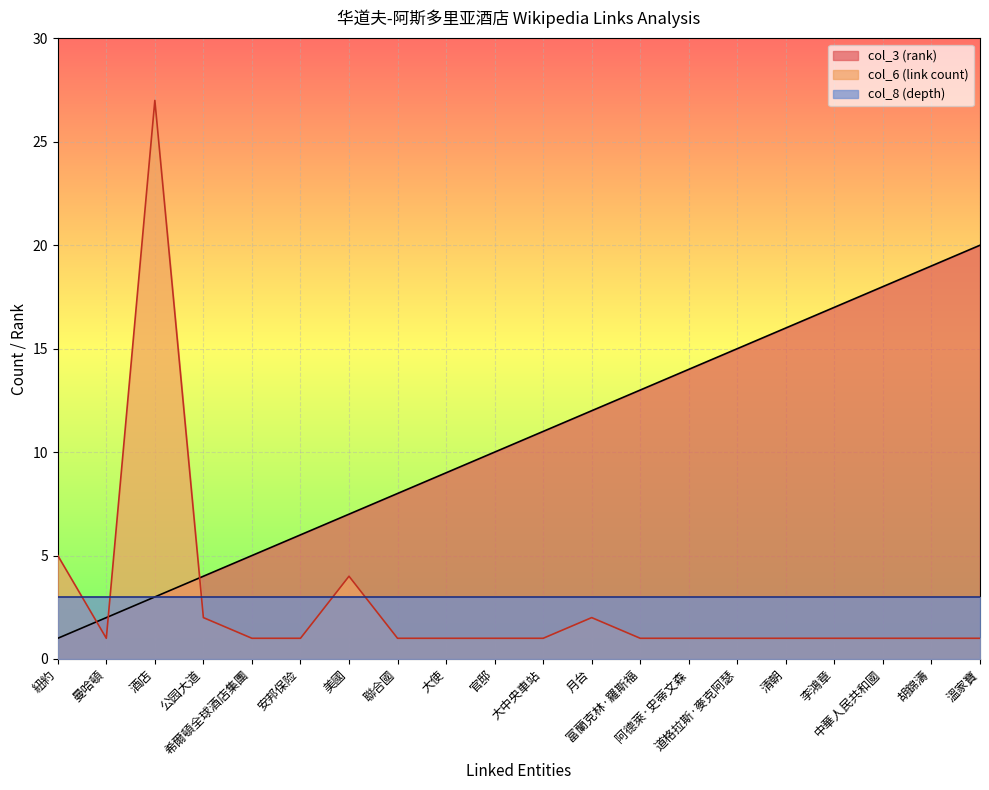

The col_3 (rank) series shows 7 at 清朝. True or false?

False